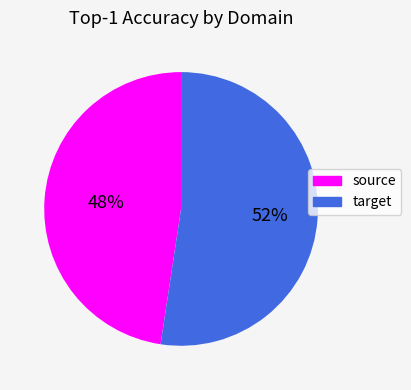

To the nearest percent, what percentage of the pie is target?

52%